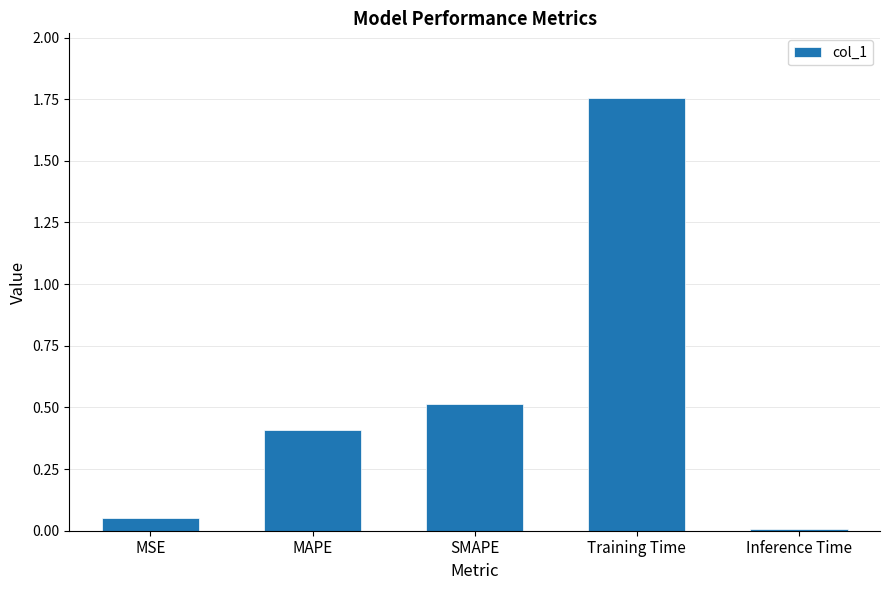

What is the average value?

0.5